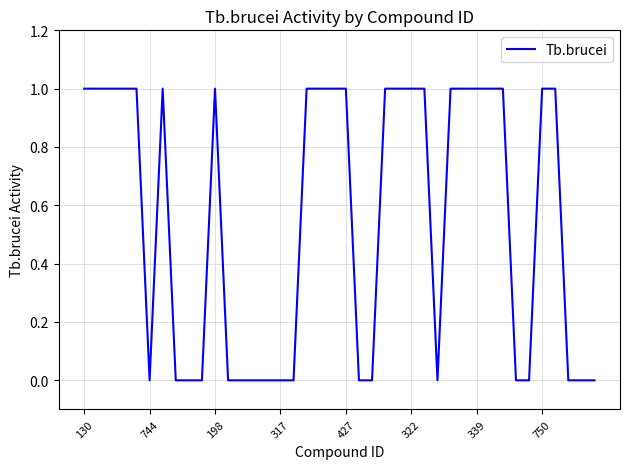

Is this an area chart (filled region under the line)?

No